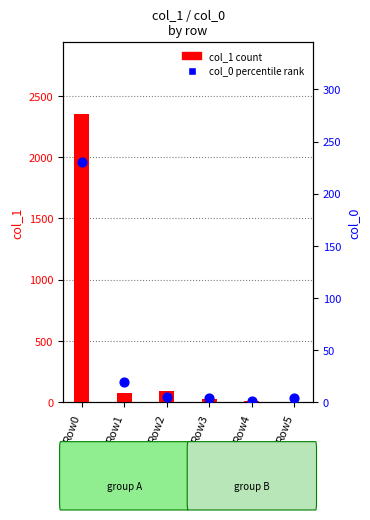

At which category is the sum across all series the highest?

Row0